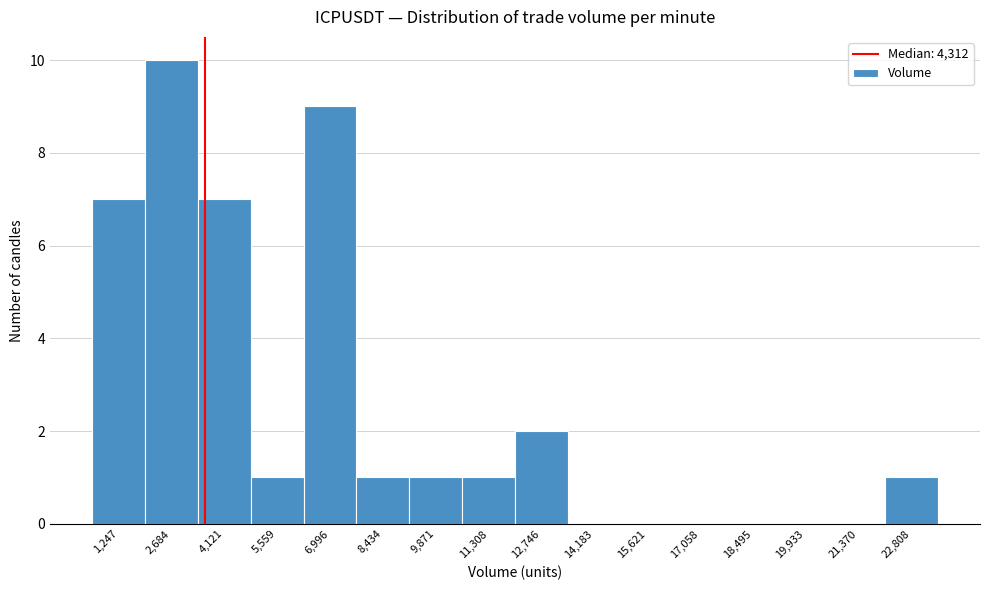

Reading left to right, list all the values displayed in this chart.

1,247=7	2,684=10	4,121=7	5,559=1	6,996=9	8,434=1	9,871=1	11,308=1	12,746=2	14,183=0	15,621=0	17,058=0	18,495=0	19,933=0	21,370=0	22,808=1